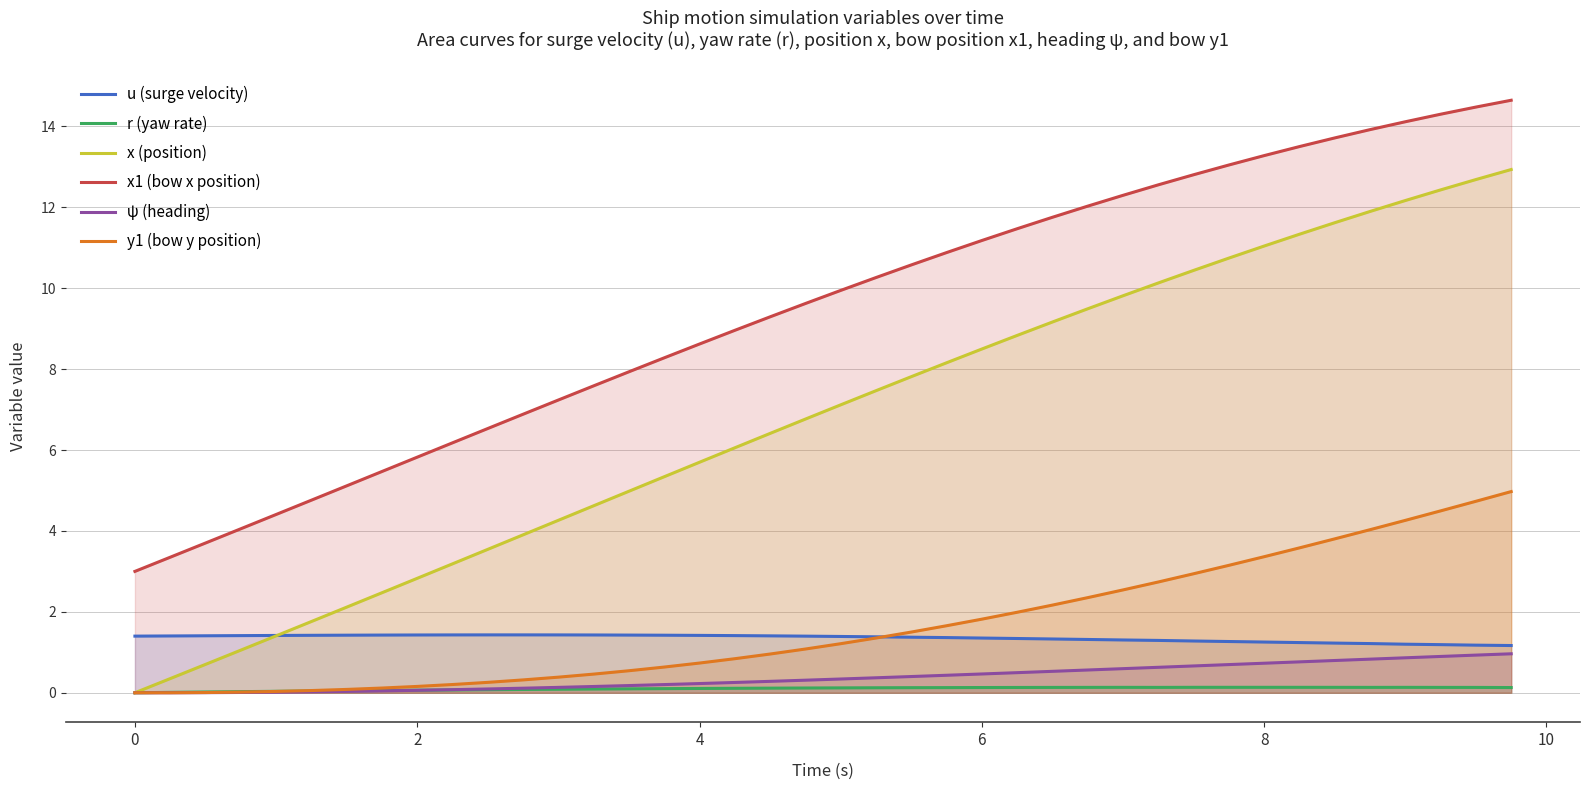

True or false: r (yaw rate) and x (position) cross at least once.

False